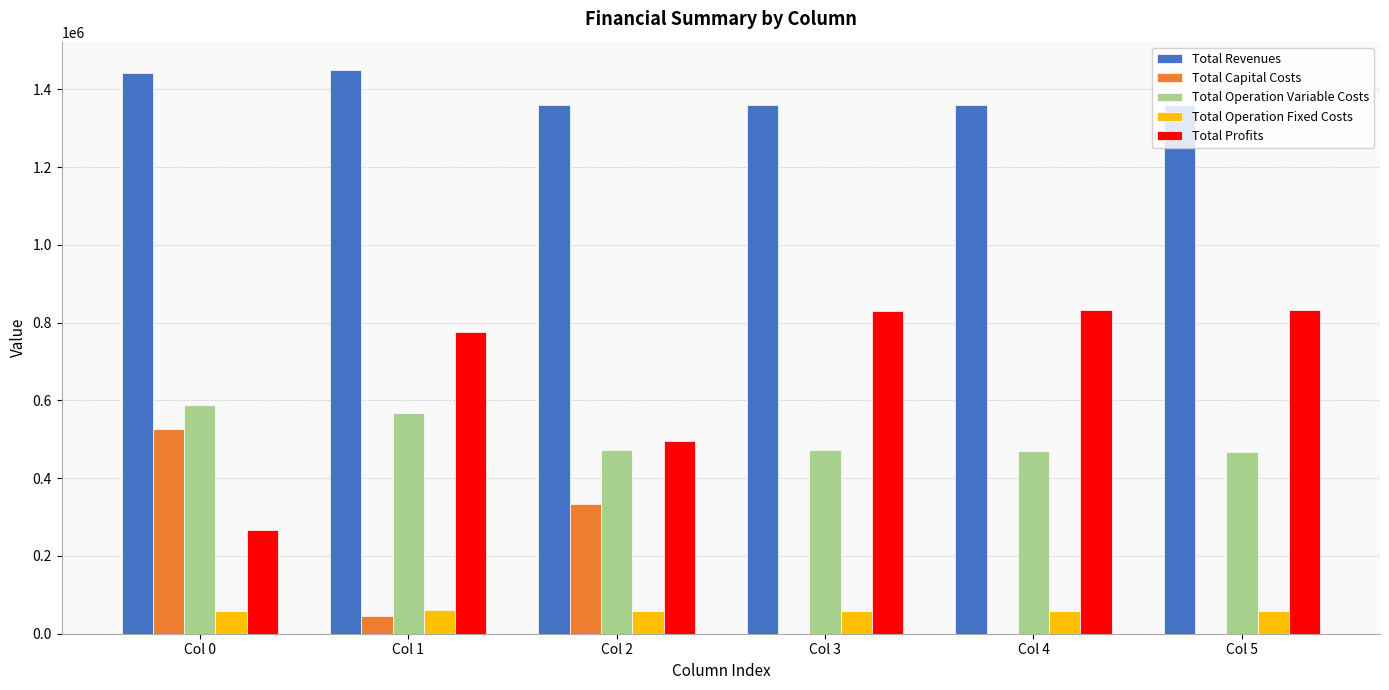

Does the chart contain stacked bars?

No